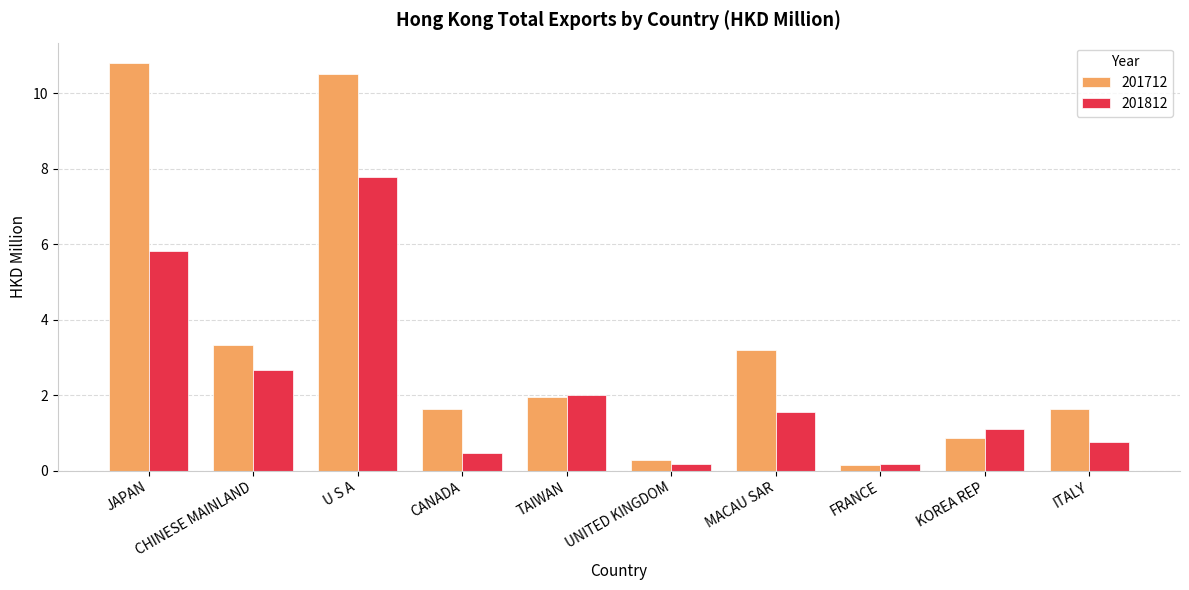

What is the label of the 2nd bar from the left?

CHINESE MAINLAND